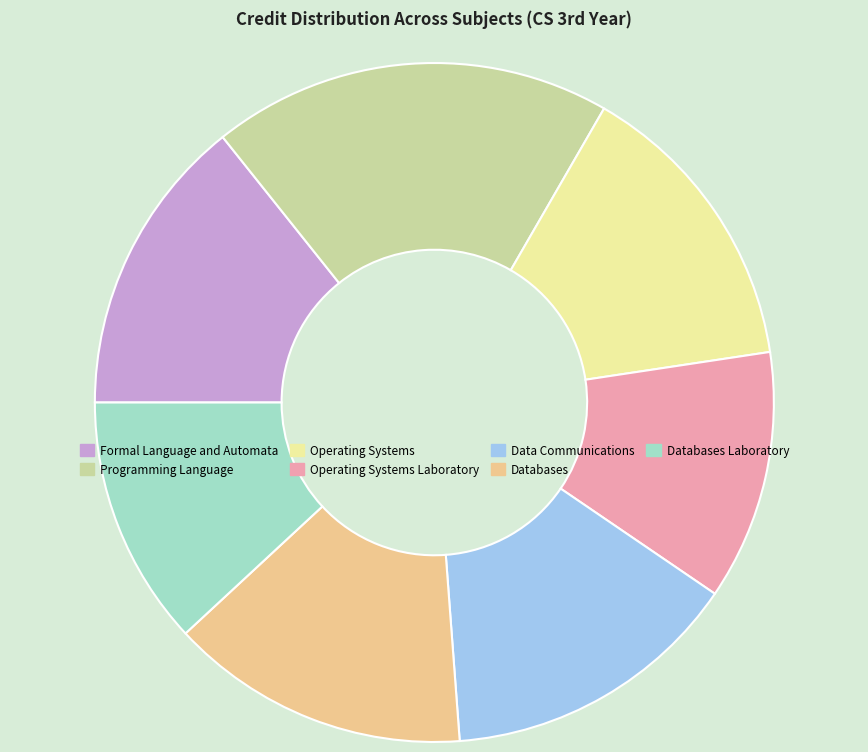

How many slices are in this pie chart?

7